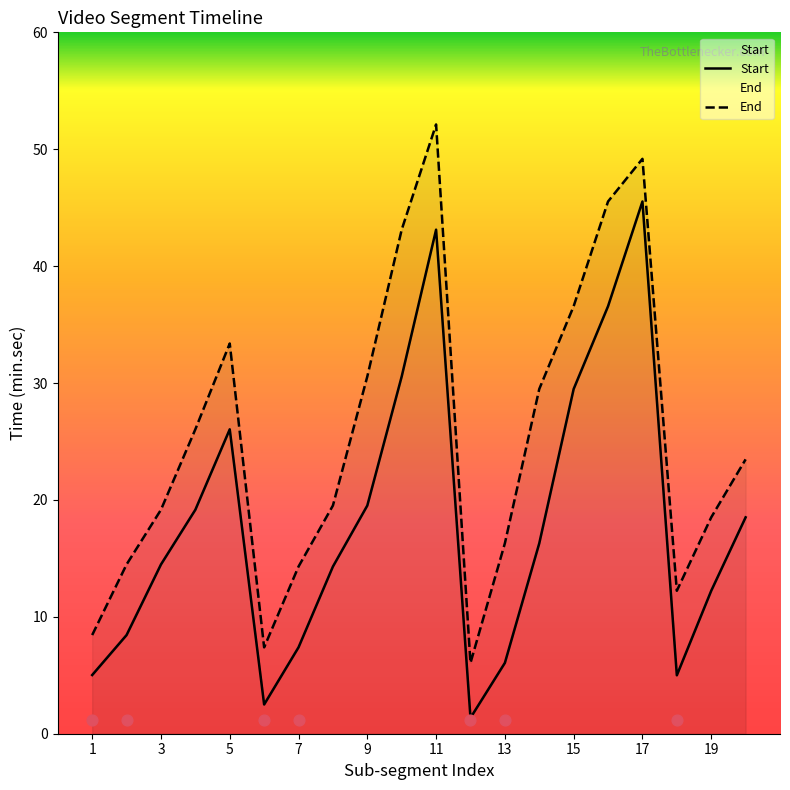

At how many categories does at least one series exceed 3?

20